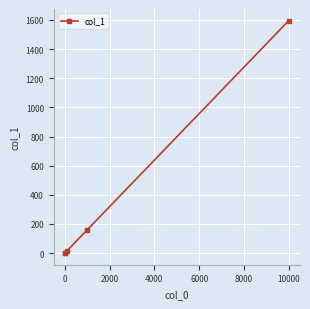

What is the difference between the second highest and second lowest values?

158.2